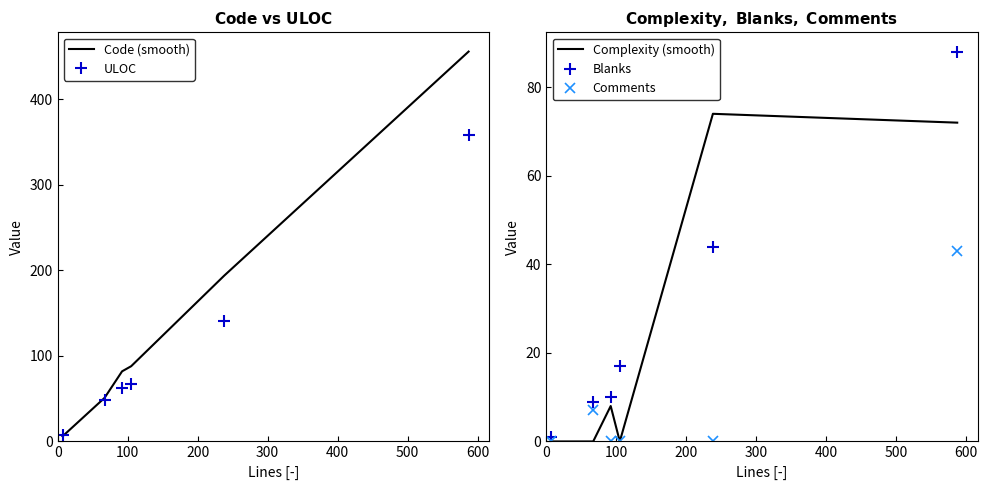

True or false: Blanks and Code (smooth) cross at least once.

False